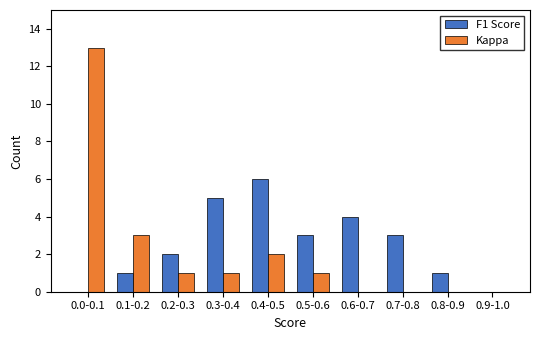

Reading left to right, transcribe all the data shown in this chart.

F1 Score: 0.0-0.1=0	0.1-0.2=1	0.2-0.3=2	0.3-0.4=5	0.4-0.5=6	0.5-0.6=3	0.6-0.7=4	0.7-0.8=3	0.8-0.9=1	0.9-1.0=0
Kappa: 0.0-0.1=13	0.1-0.2=3	0.2-0.3=1	0.3-0.4=1	0.4-0.5=2	0.5-0.6=1	0.6-0.7=0	0.7-0.8=0	0.8-0.9=0	0.9-1.0=0